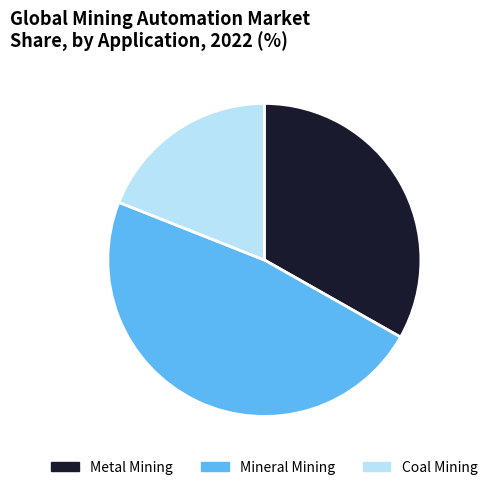

Count the number of slices in the pie.

3